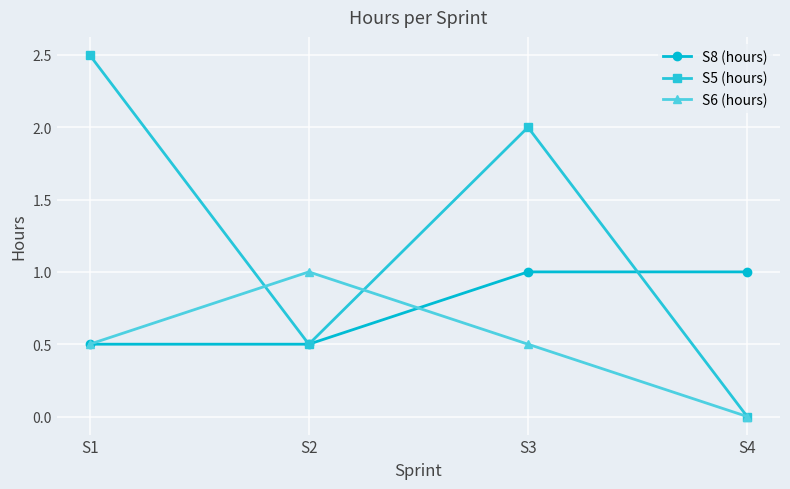

What is the total value across all series at S3?

3.5